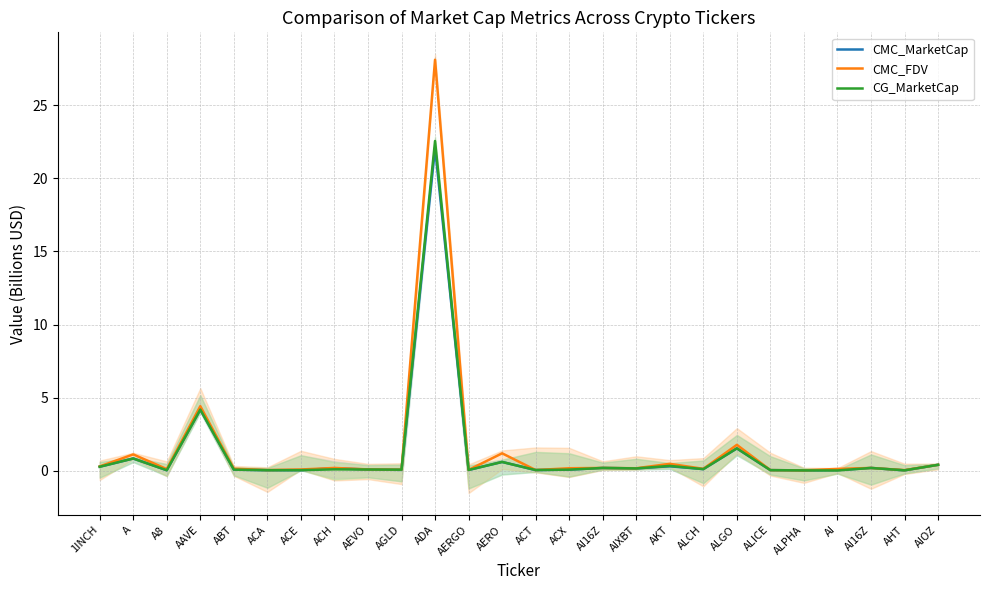

Which series has the largest range (max minus min)?

CMC_FDV